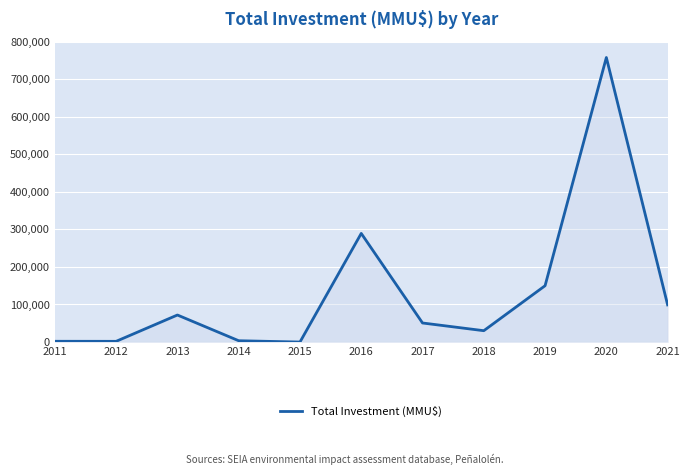

Does the chart display data point markers on the line(s)?

No